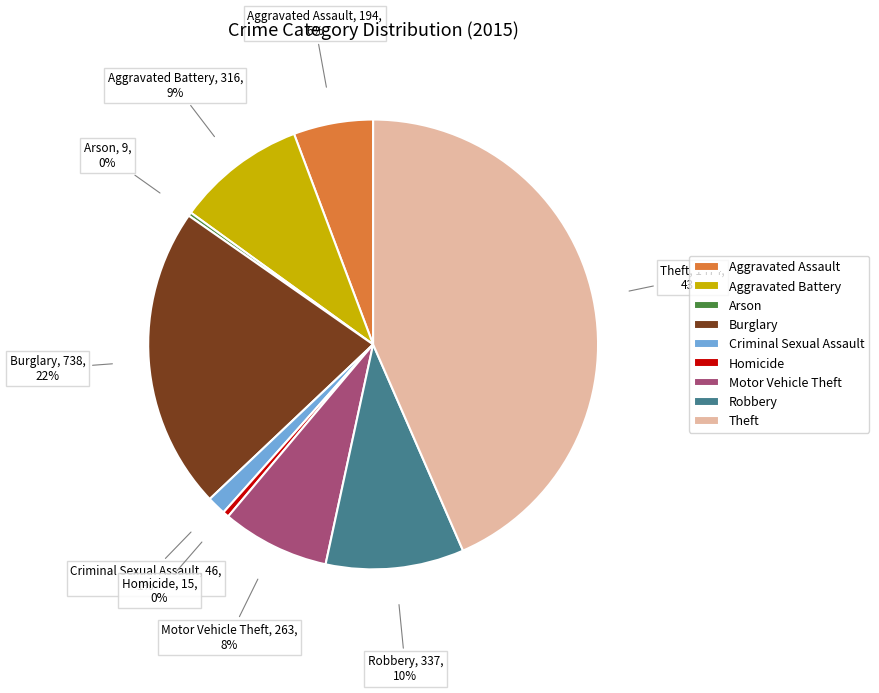

To the nearest percent, what is the difference between the largest and smallest slice percentages?

43%